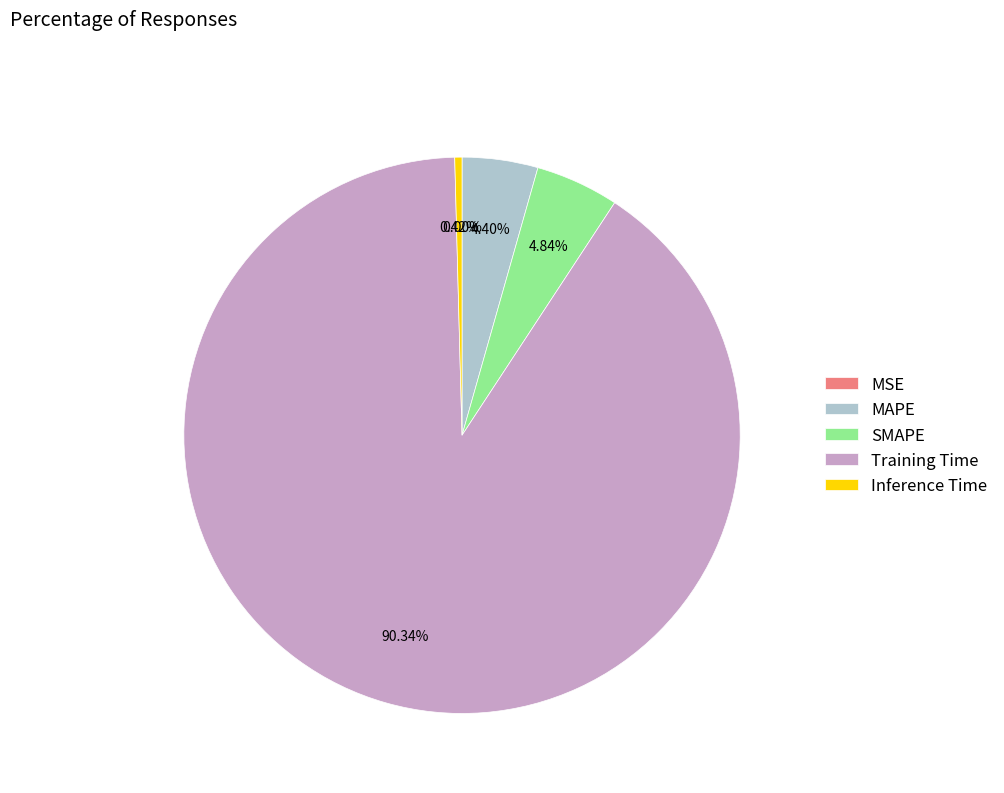

Combined, do Training Time and Inference Time account for over 50%?

Yes